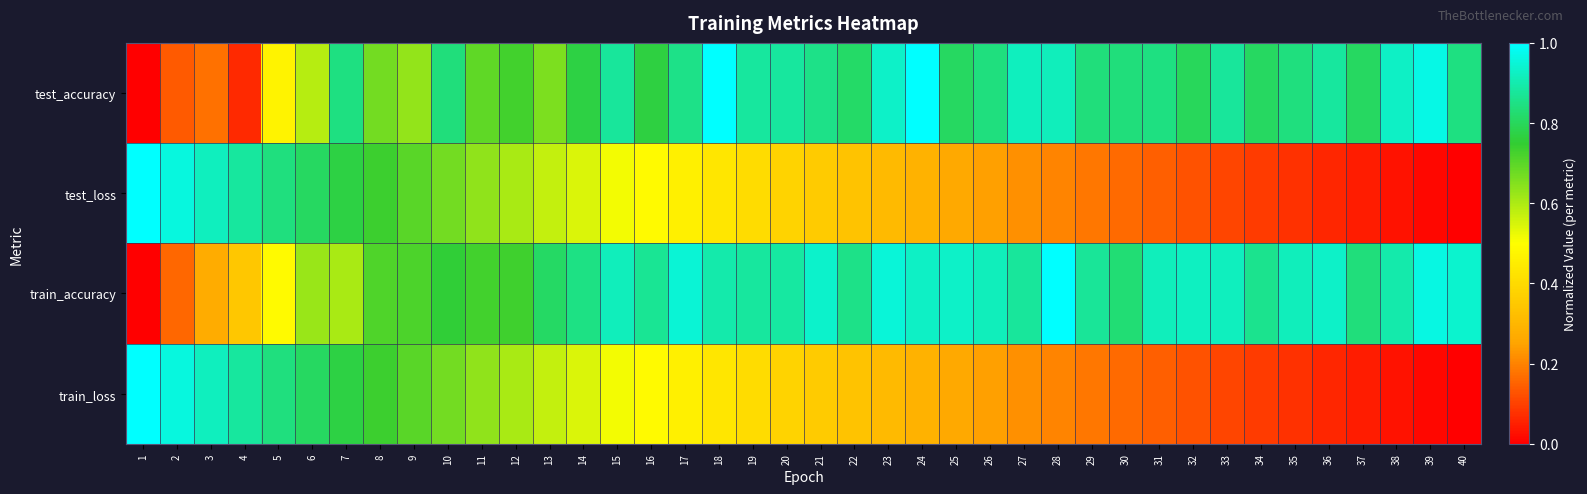

Which category has the highest value across all series?

18